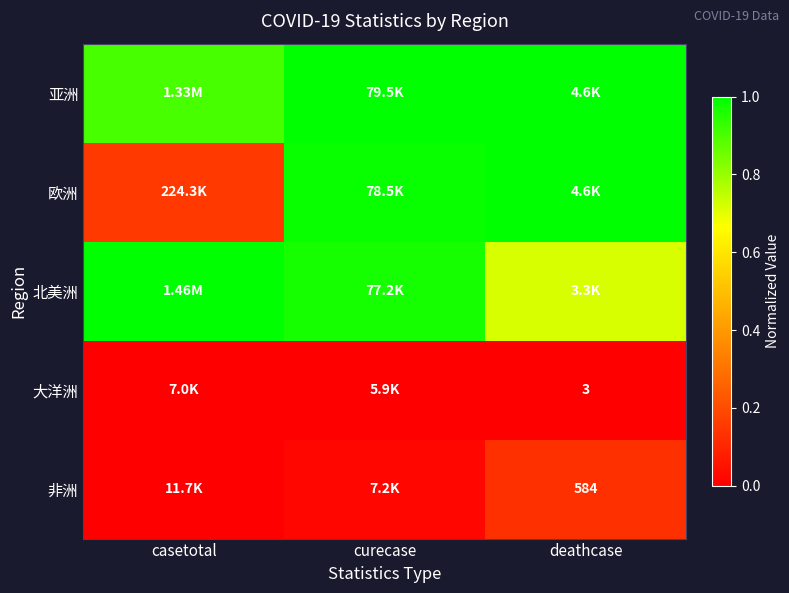

What is the total value across all series at deathcase?

2.8